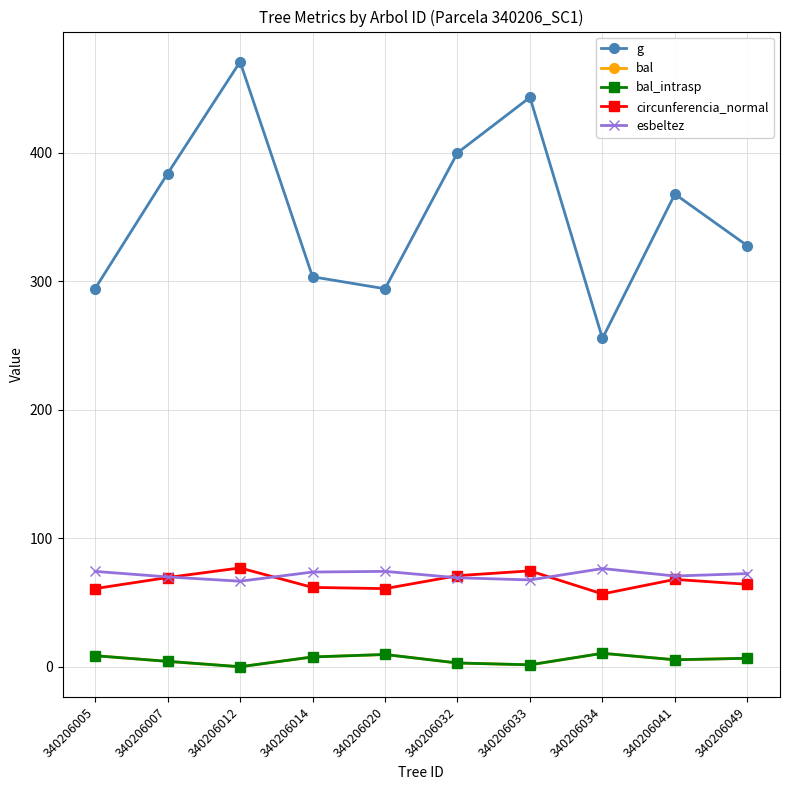

Is this an area chart (filled region under the line)?

No